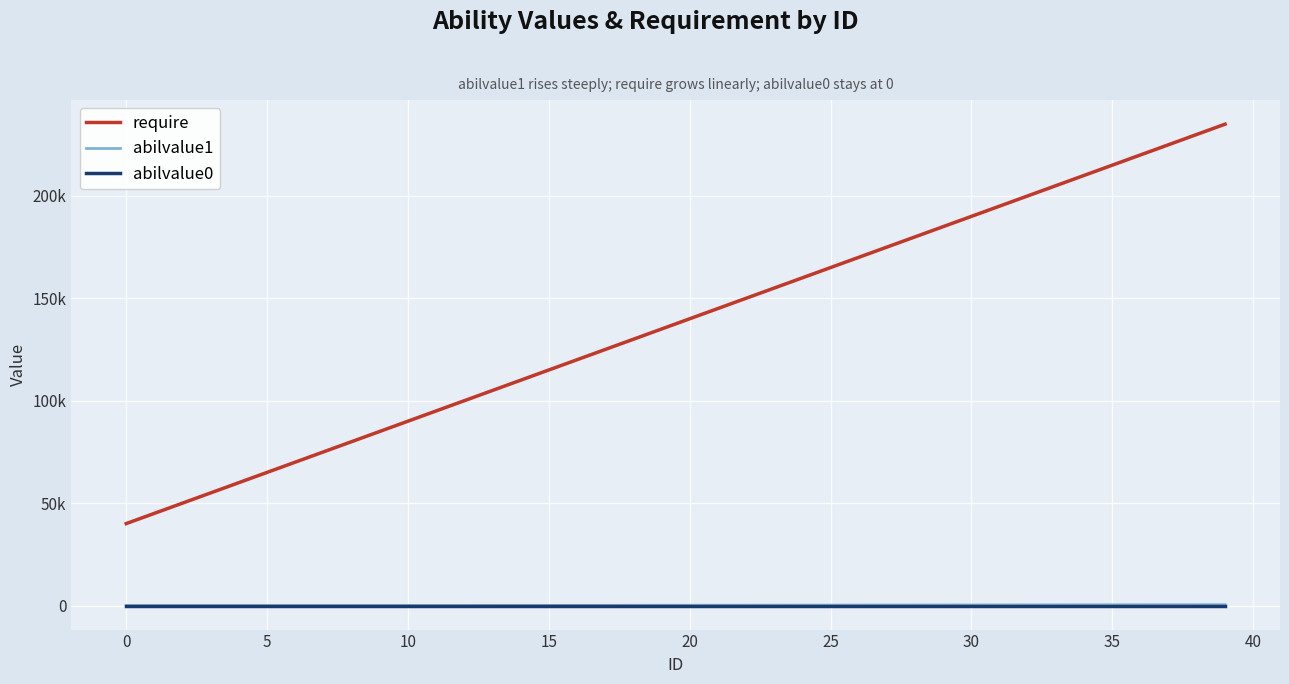

What are all the series names shown in the legend?

require, abilvalue1, abilvalue0